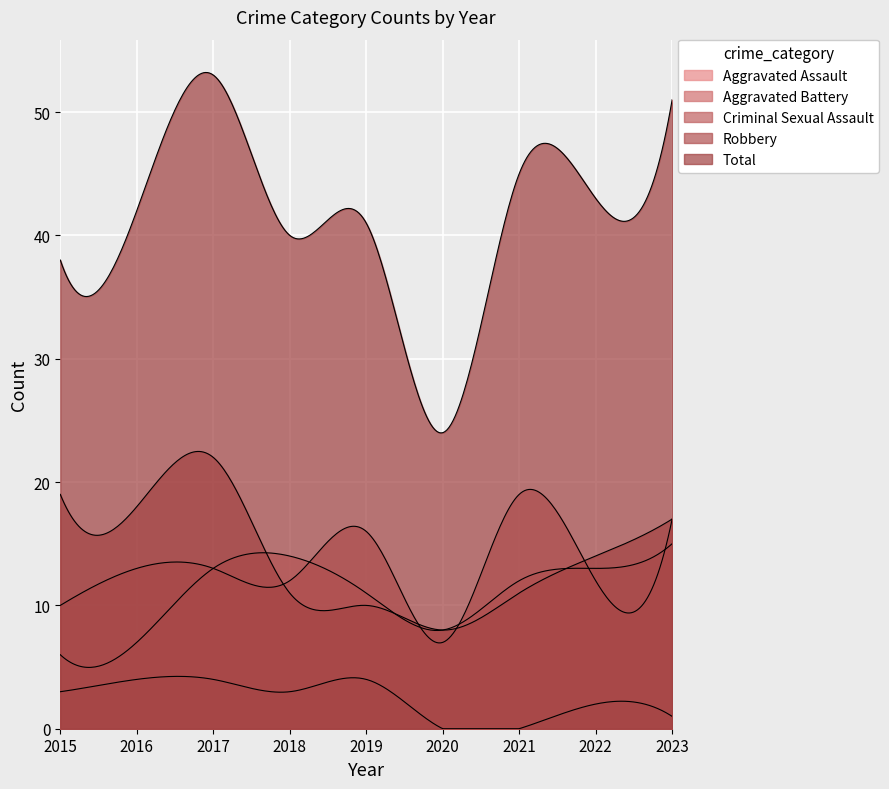

Rank the series at 2020 from highest to lowest value.

Total, Aggravated Assault, Robbery, Aggravated Battery, Criminal Sexual Assault